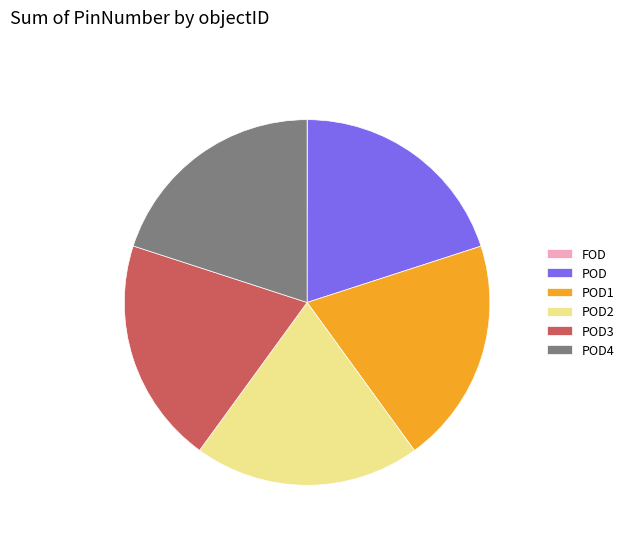

True or false: POD1 accounts for 11% of the total.

False